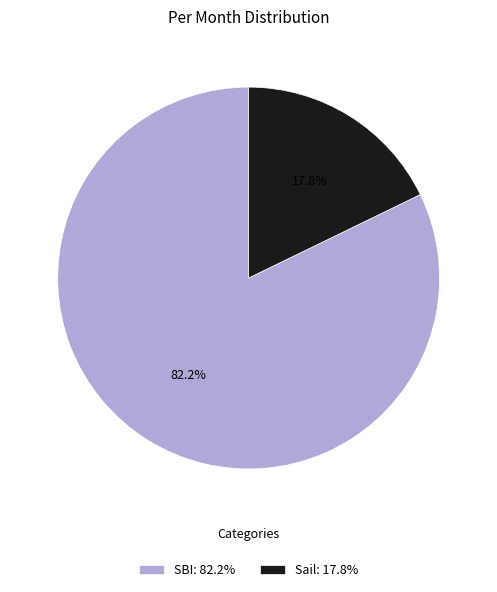

The Sail slice represents 25% of the pie. True or false?

False